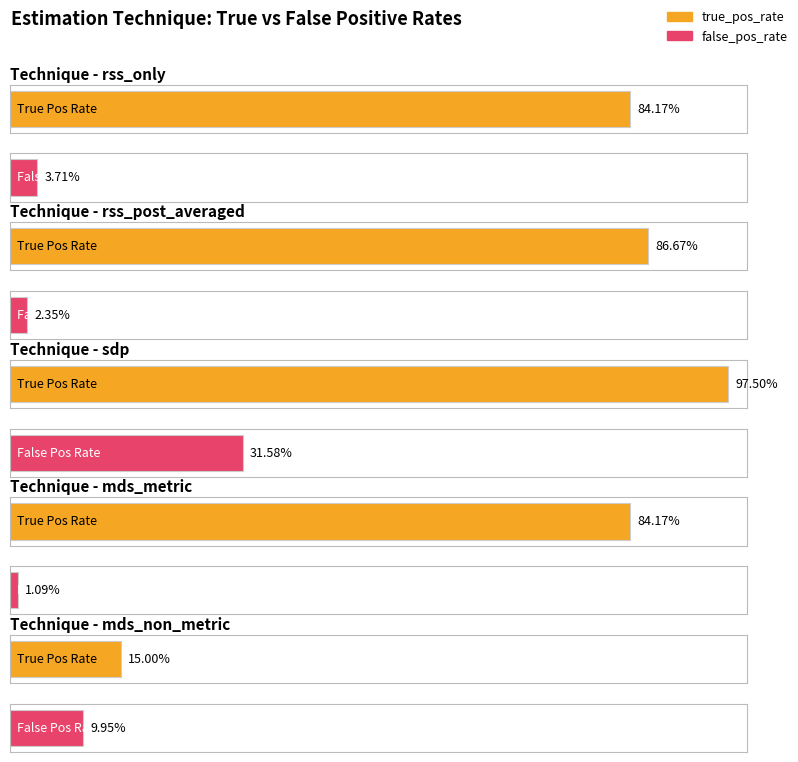

Rank the series at sdp from highest to lowest value.

true_pos_rate, false_pos_rate